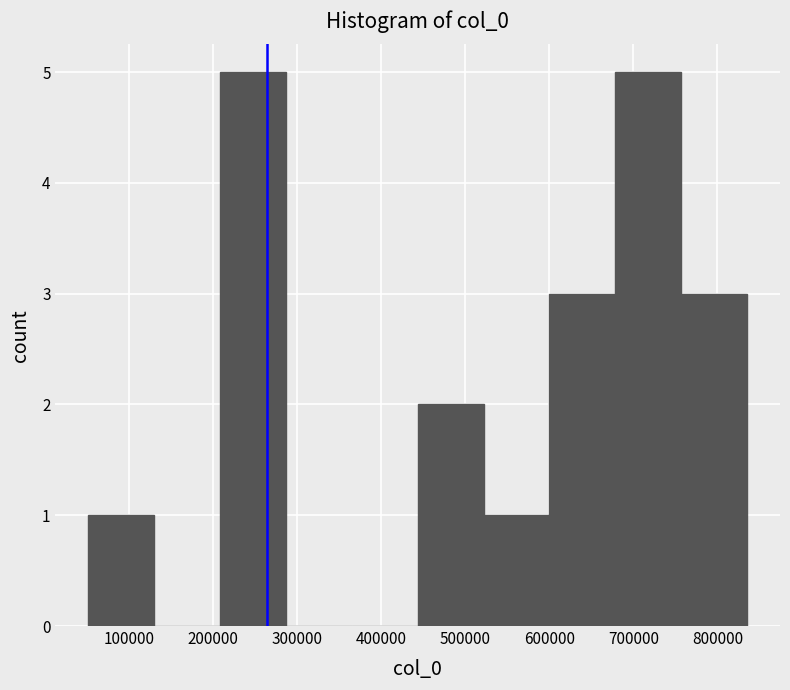

Reading left to right, transcribe this chart: for each bar, give the range it covers on the x-axis and its height. Neither the bar edges nor the heights are printed on the chart, so give them approximately, as read against the axes.

50000 to 130000: 1
130000 to 210000: 0
210000 to 290000: 5
290000 to 370000: 0
370000 to 440000: 0
440000 to 520000: 2
520000 to 600000: 1
600000 to 680000: 3
680000 to 760000: 5
760000 to 840000: 3